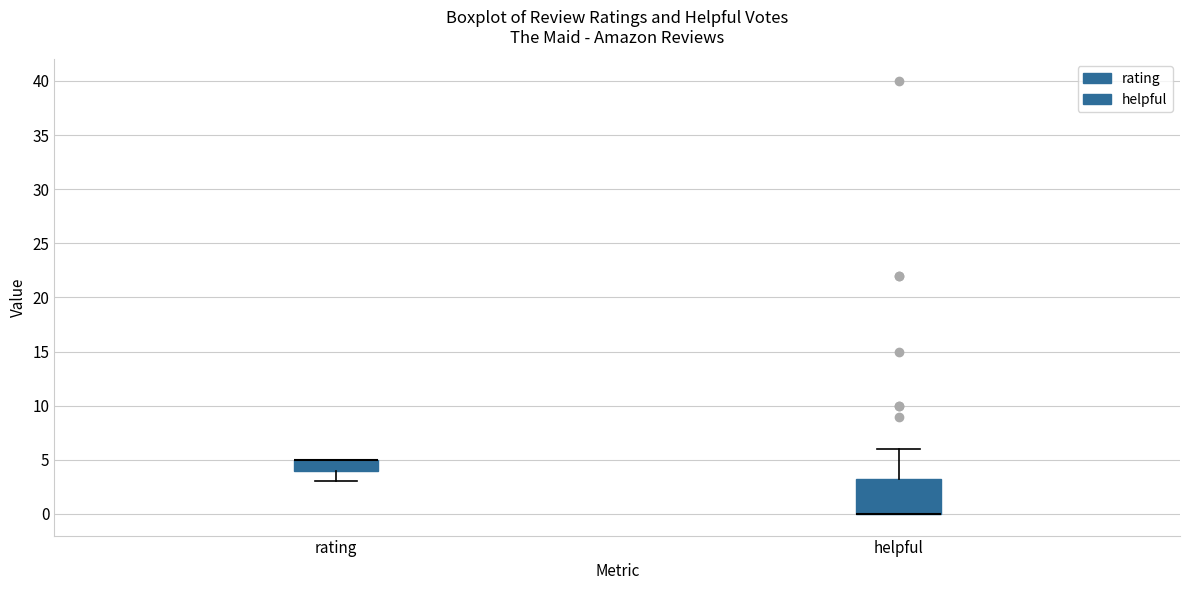

Reading left to right, read every box against the y-axis: the position of its median line, the range the box covers, and the ends of its whiskers. The values are not printed on the chart, so give them approximately, as read against the axis.

rating: median 5.0 (drawn on the box's upper edge), box 4.0 to 5.0, whiskers 3.0 to 5.0
helpful: median 0.0 (drawn on the box's lower edge), box 0.0 to 3.5, whiskers 0.0 to 6.0